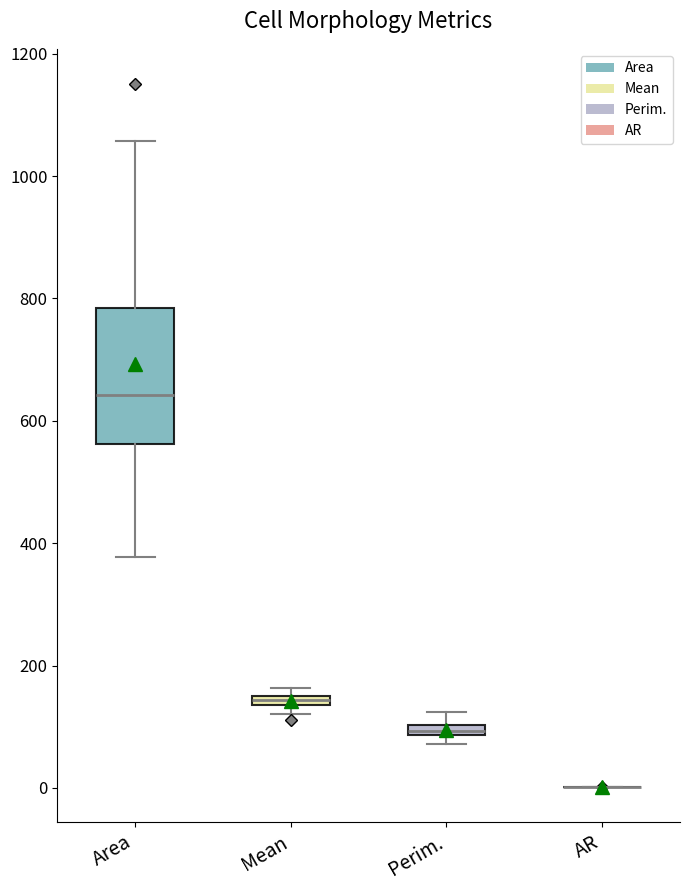

Which box is the tallest, from its lower edge to its upper edge?

Area